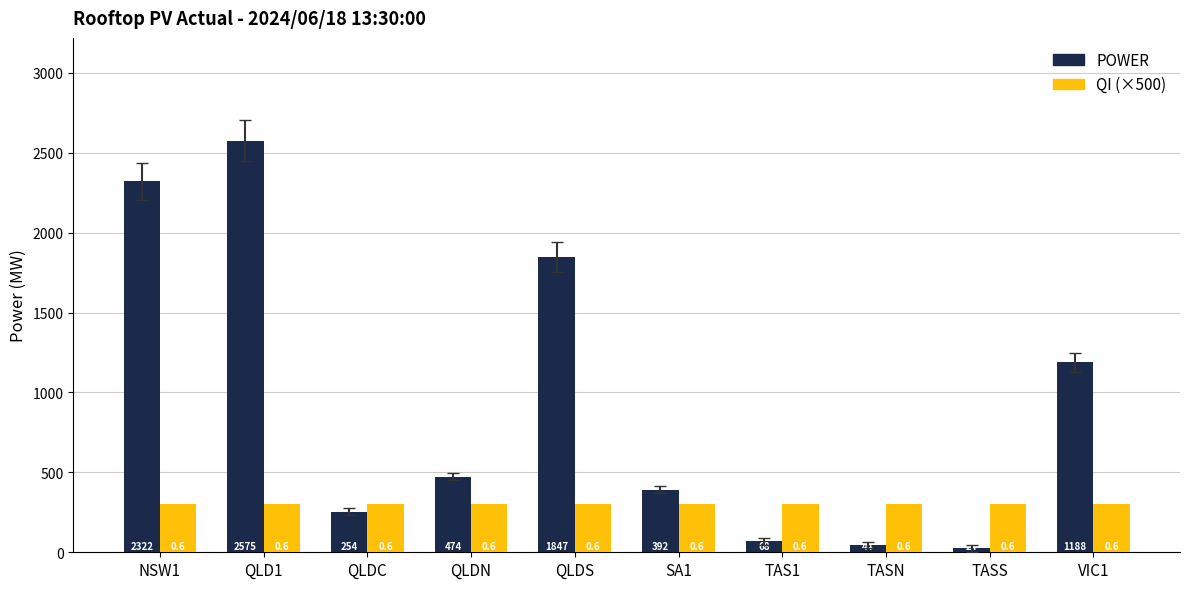

How many bars are there in each group?

2